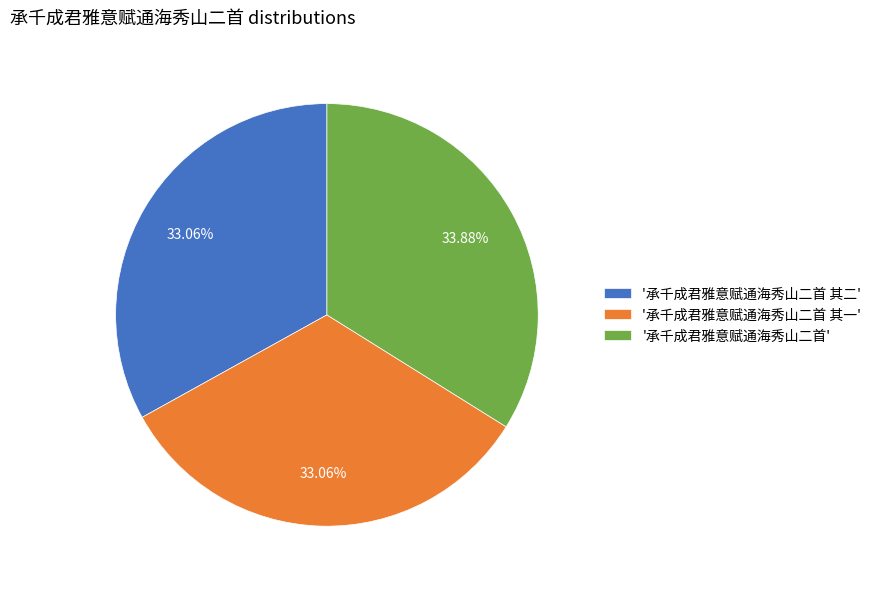

Is the sum of '承千成君雅意赋通海秀山二首 其一' and '承千成君雅意赋通海秀山二首' greater than half?

Yes